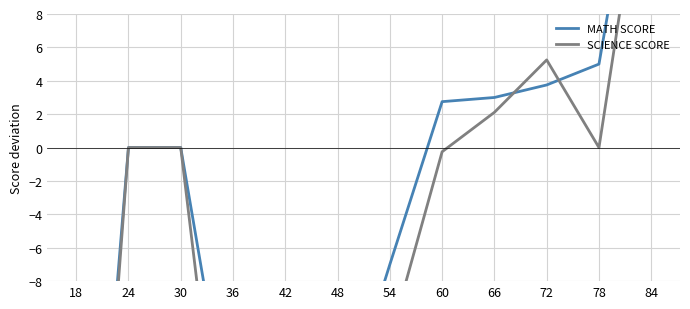

How many lines are shown in the chart?

2